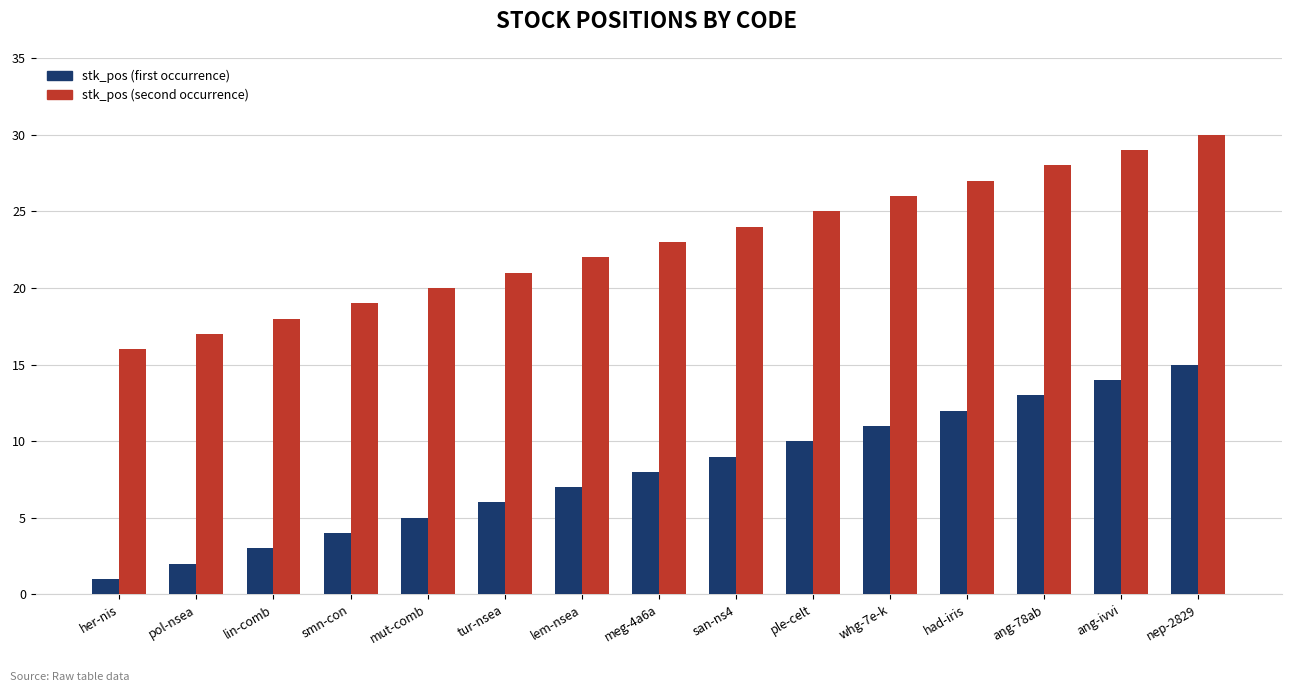

What is the spread (max minus min) of values at nep-2829?

15